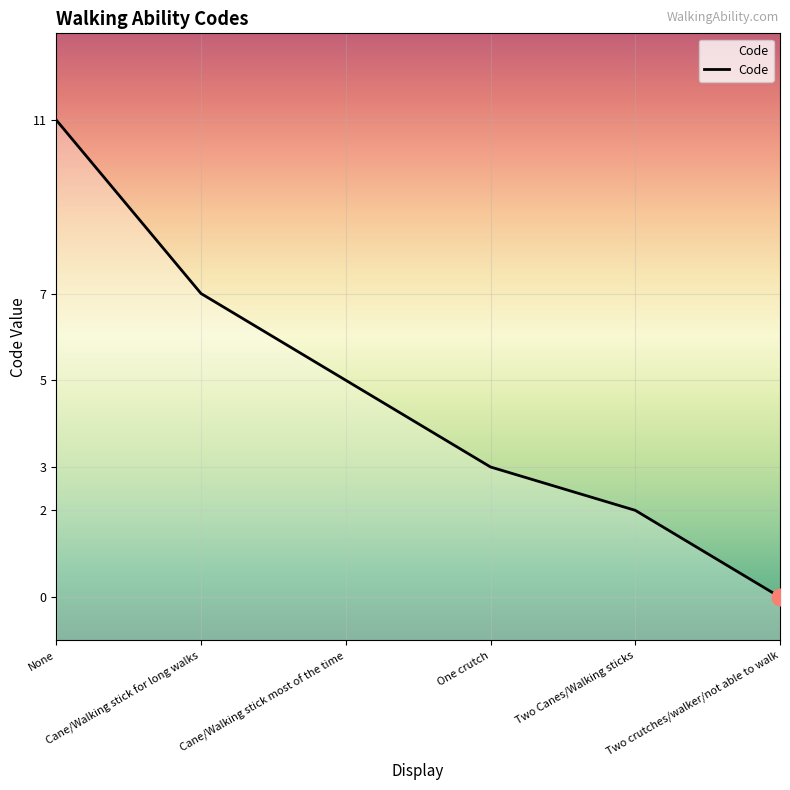

Rank the categories by value from highest to lowest.

None, Cane/Walking stick for long walks, Cane/Walking stick most of the time, One crutch, Two Canes/Walking sticks, Two crutches/walker/not able to walk